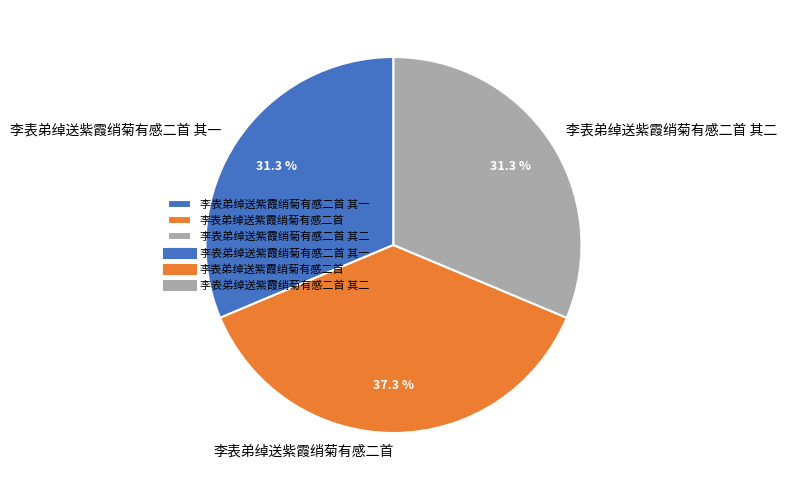

Count the number of slices in the pie.

3